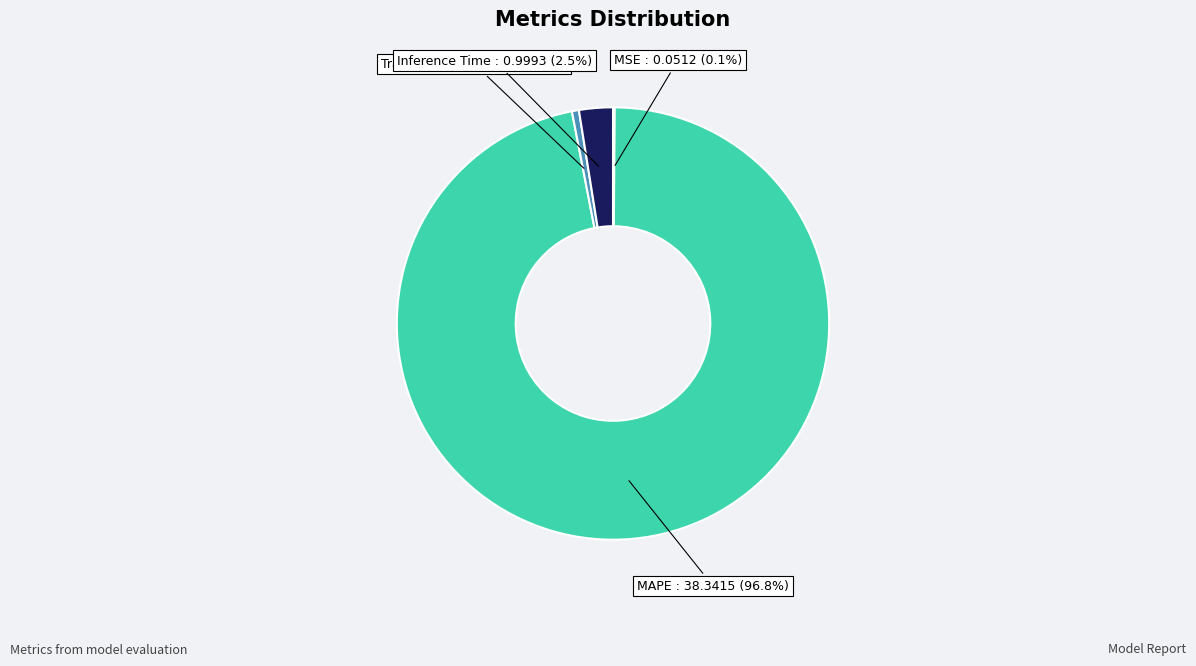

Which category has the biggest portion of the pie?

MAPE